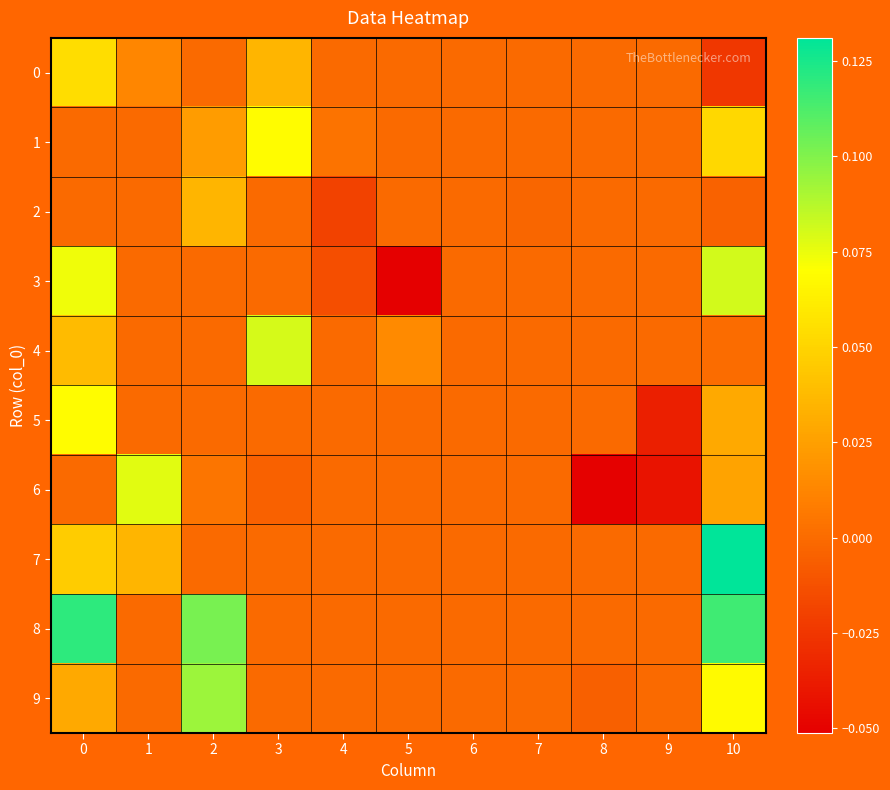

At which category is the sum across all series the highest?

10